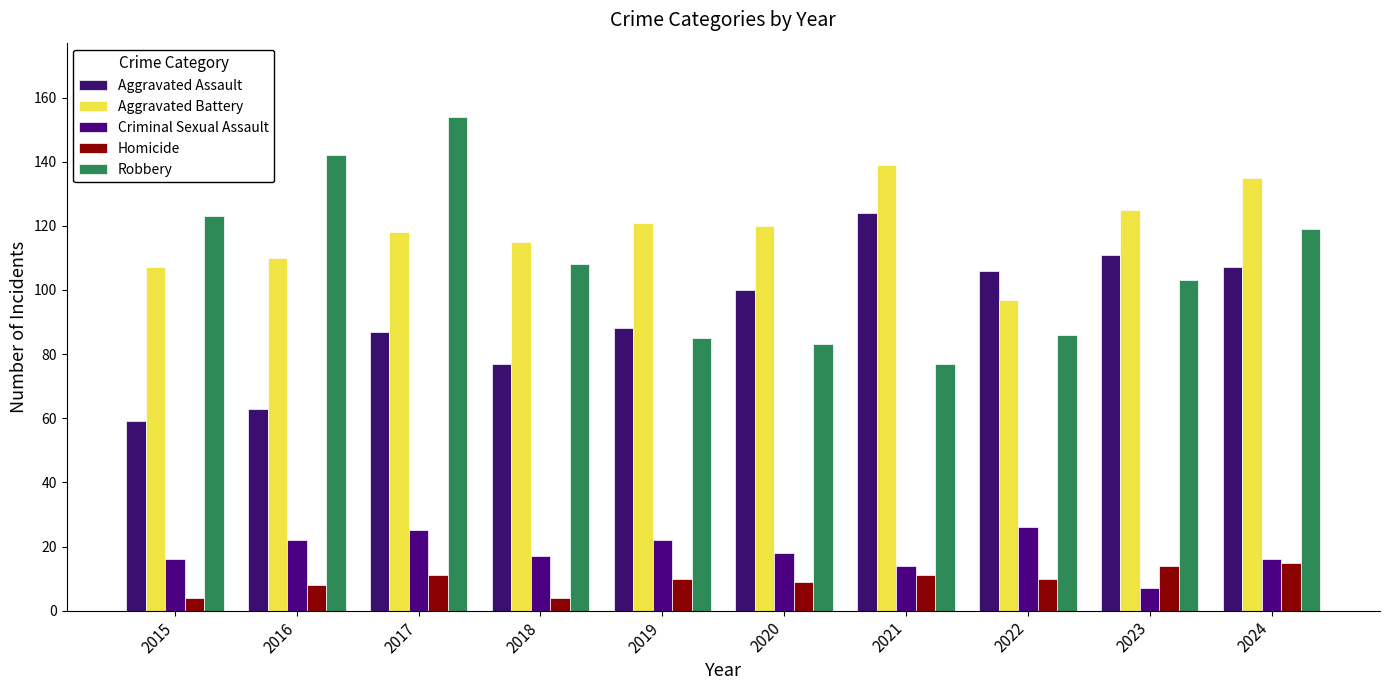

True or false: Robbery has a value of 137 at 2021.

False